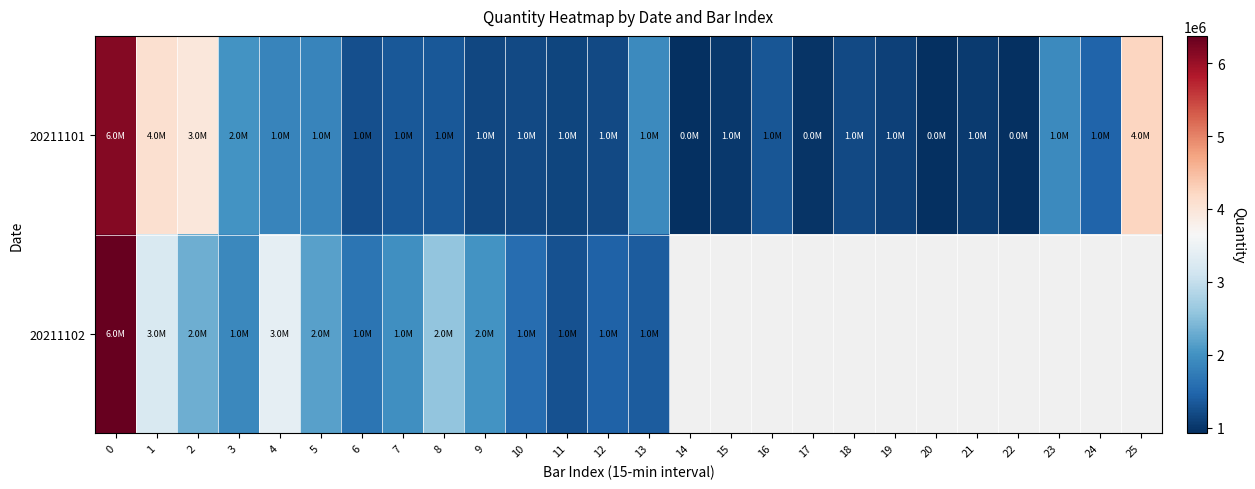

Is the value of 20211101 at 1 greater than the value of 20211102 at 25?

No